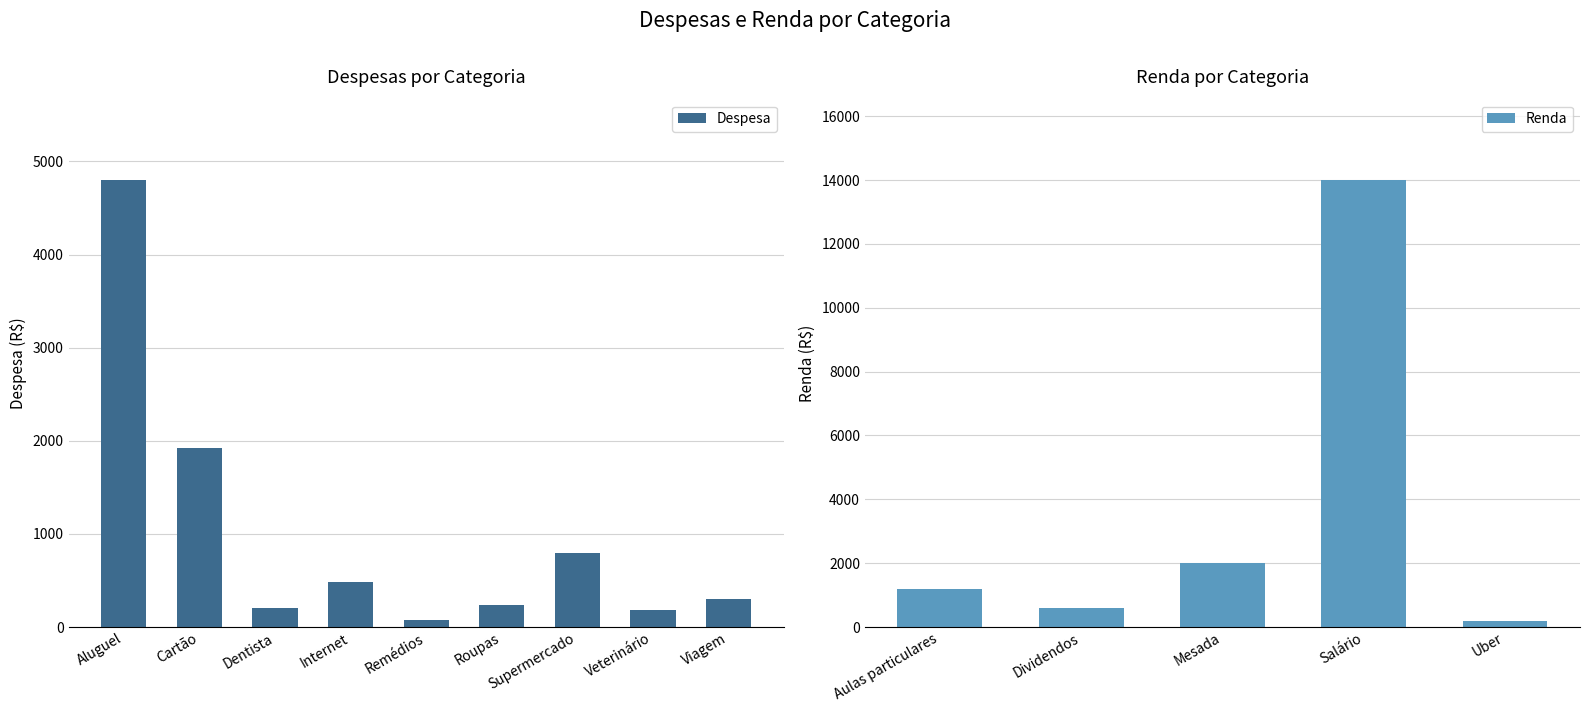

What is the value of the 4th bar from the left?

480